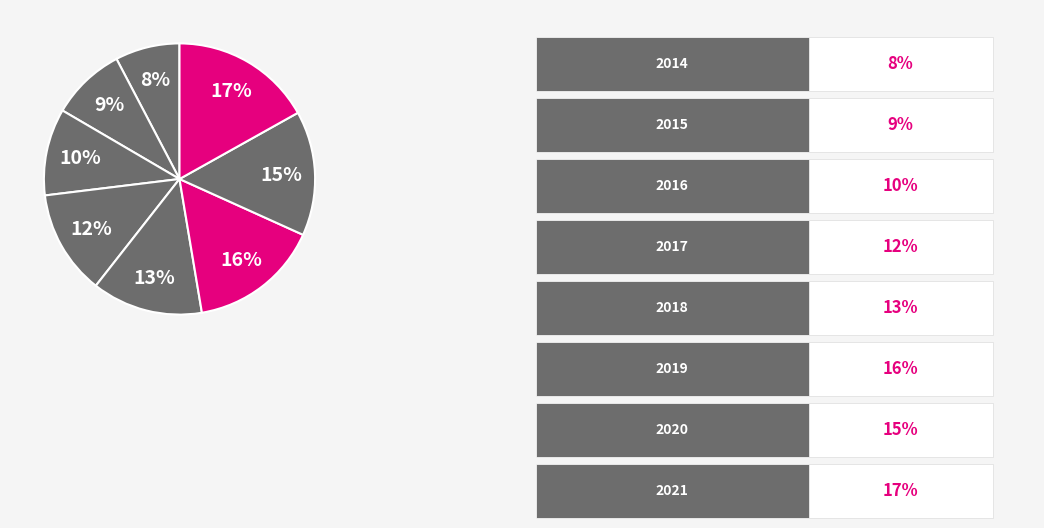

How many segments does this pie chart have?

8